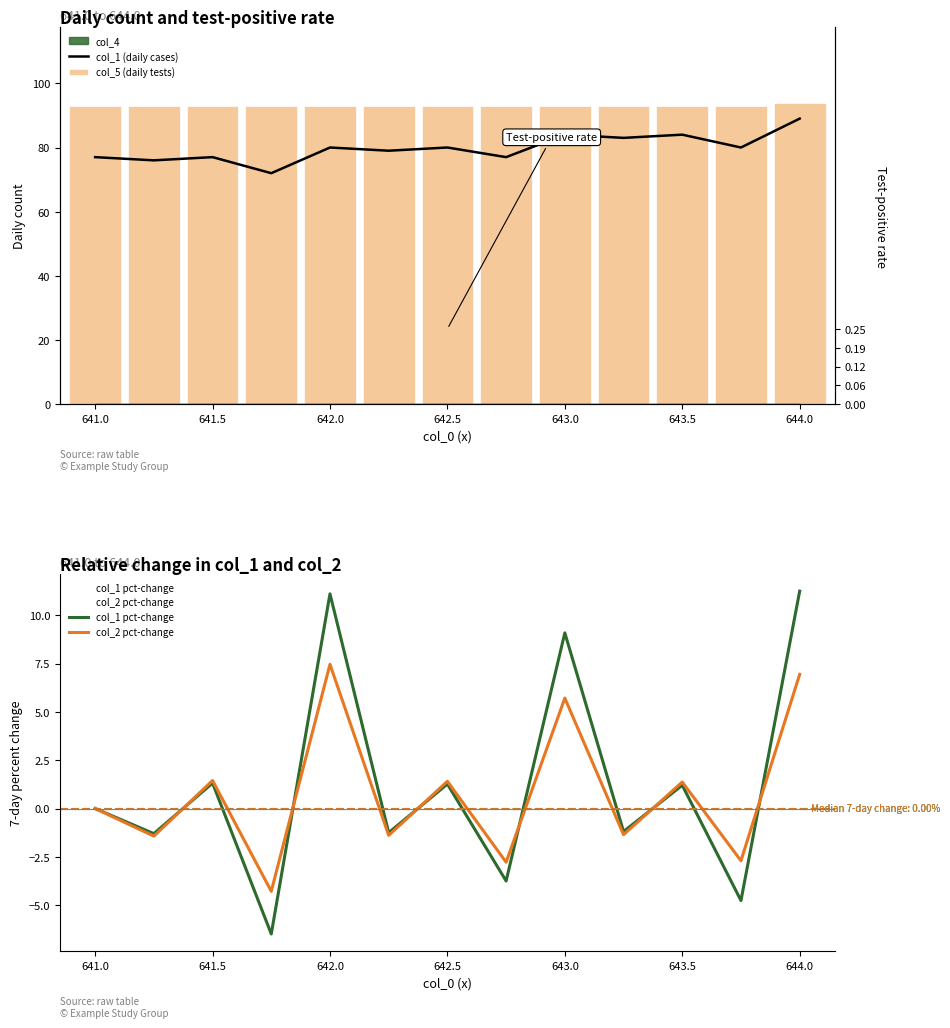

Is the value of col_2 pct-change at 644.0 greater than the value of col_1 pct-change at 641.0?

Yes